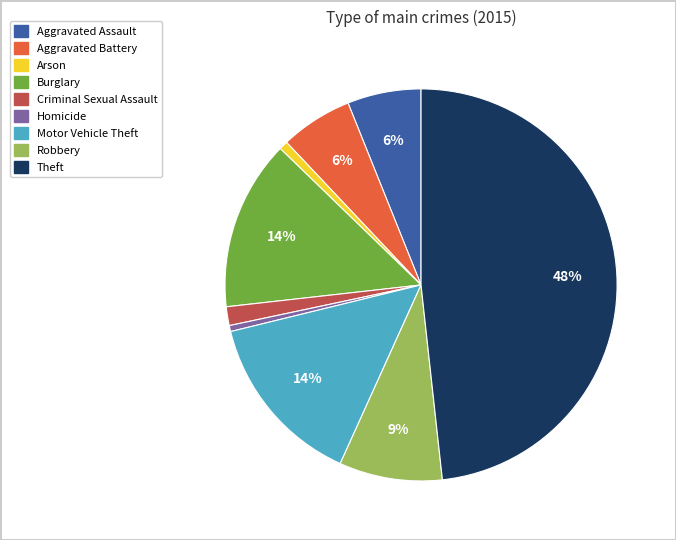

Between Aggravated Assault and Motor Vehicle Theft, which is larger?

Motor Vehicle Theft